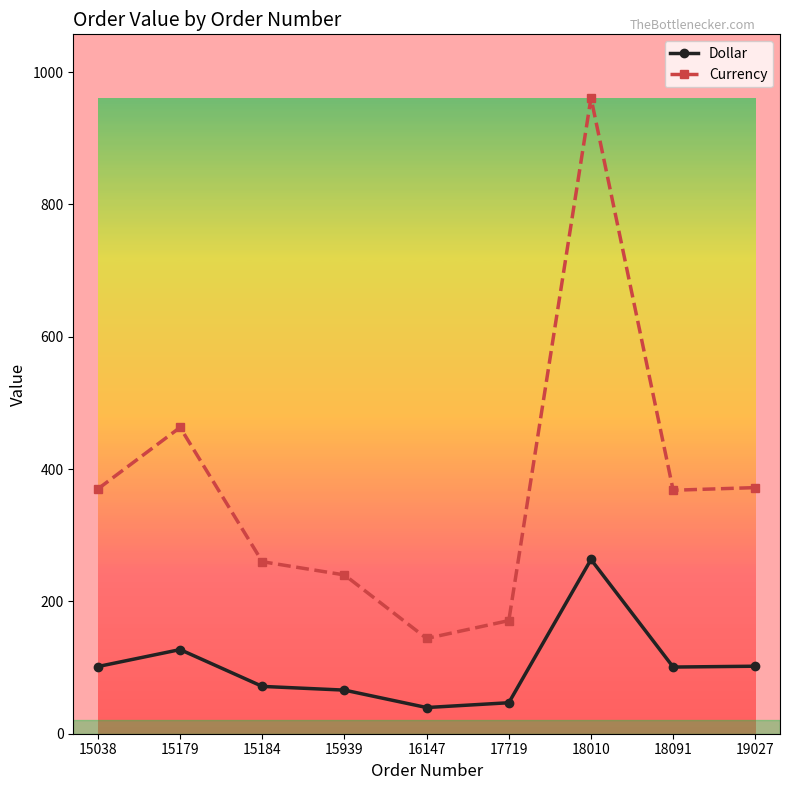

Which series changed the most between 15939 and 18010?

Currency